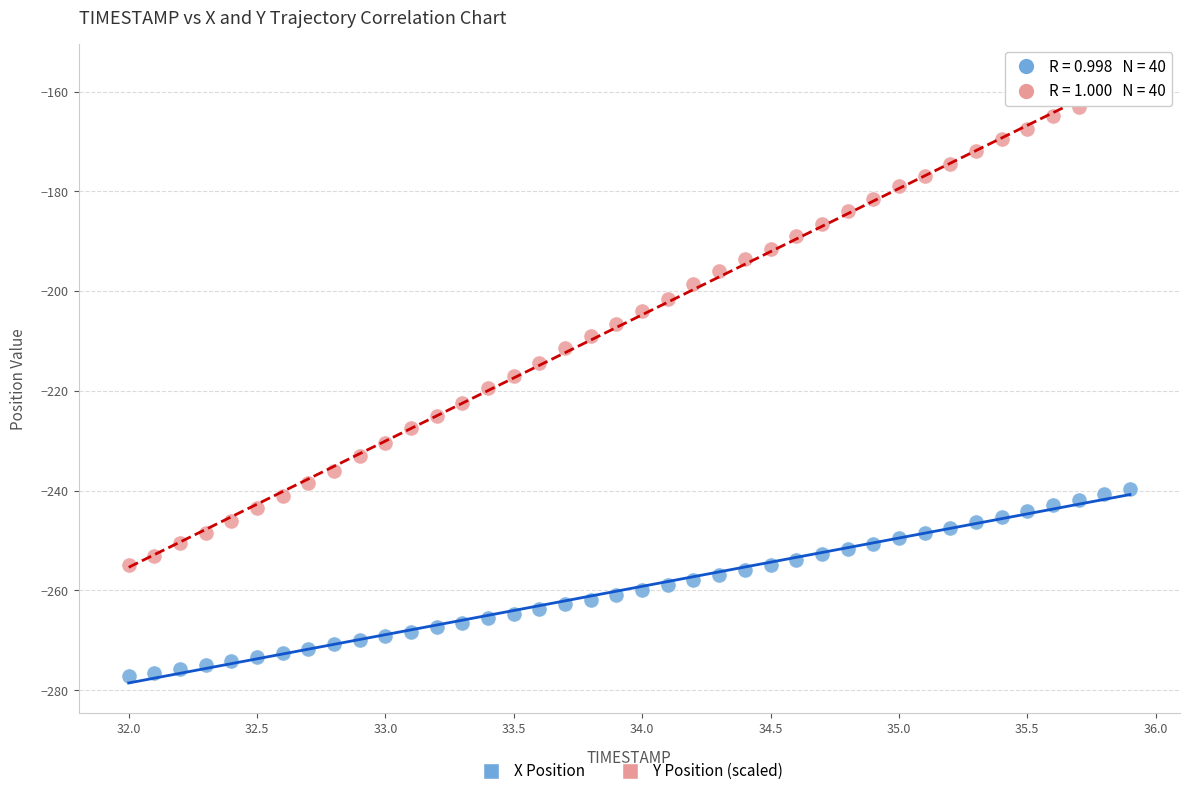

Which series contains the highest Y value?

Y Position (scaled)